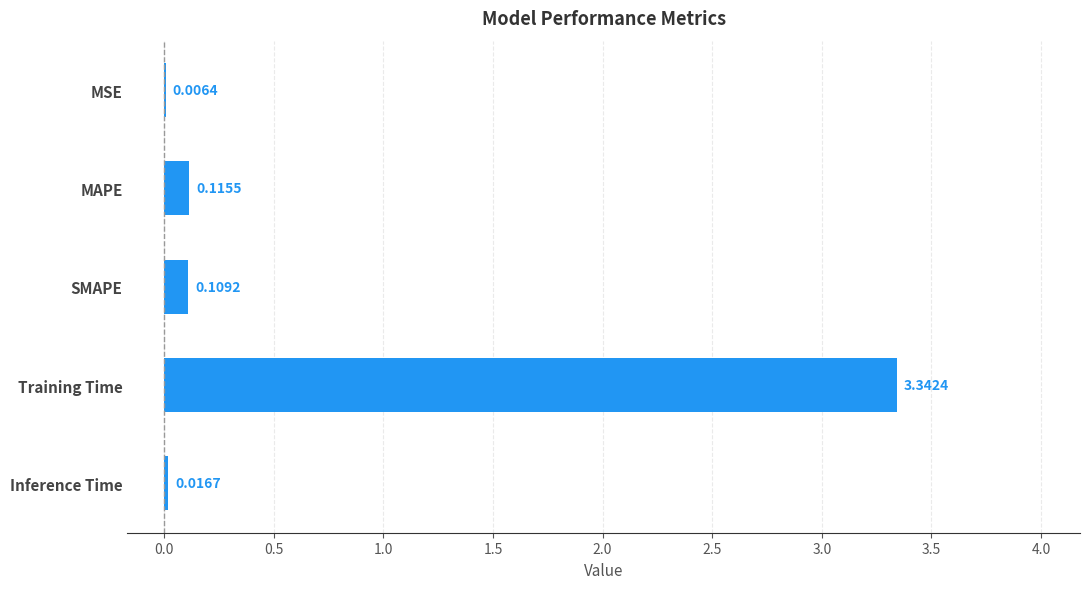

At which category does the chart reach its peak across all series?

Training Time